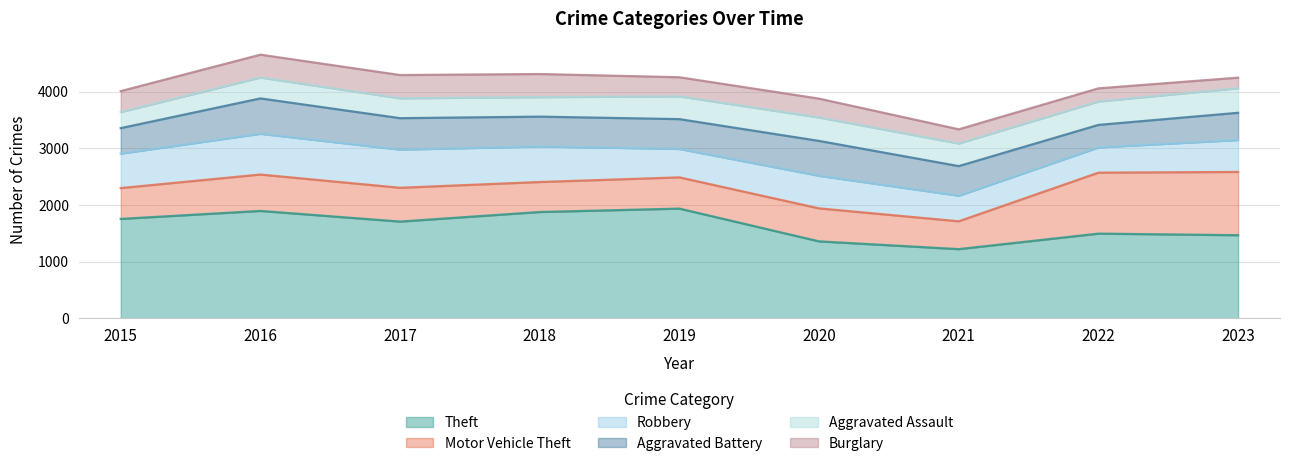

What value does the Aggravated Assault series have at 2023?

434